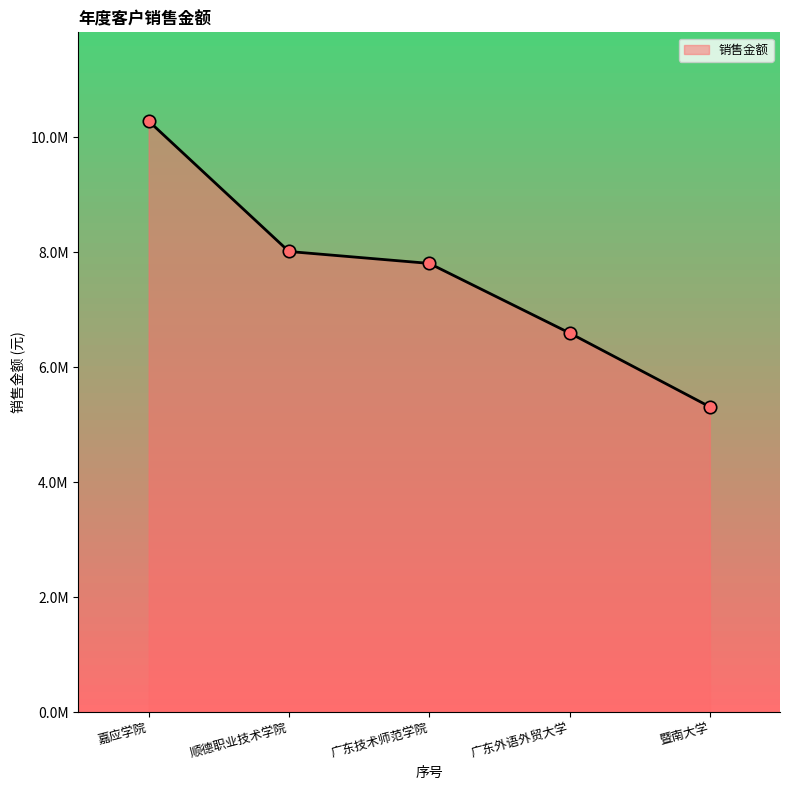

What is the change in value from 嘉应学院 to 广东技术师范学院?

-2475037.9